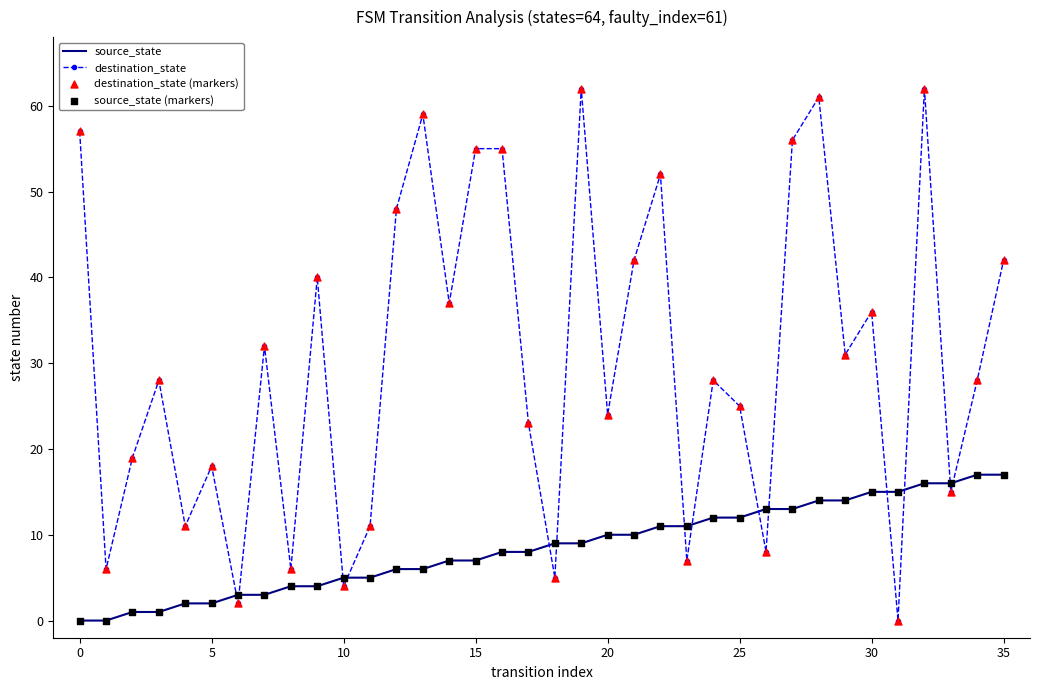

Which series has the widest spread of values?

destination_state